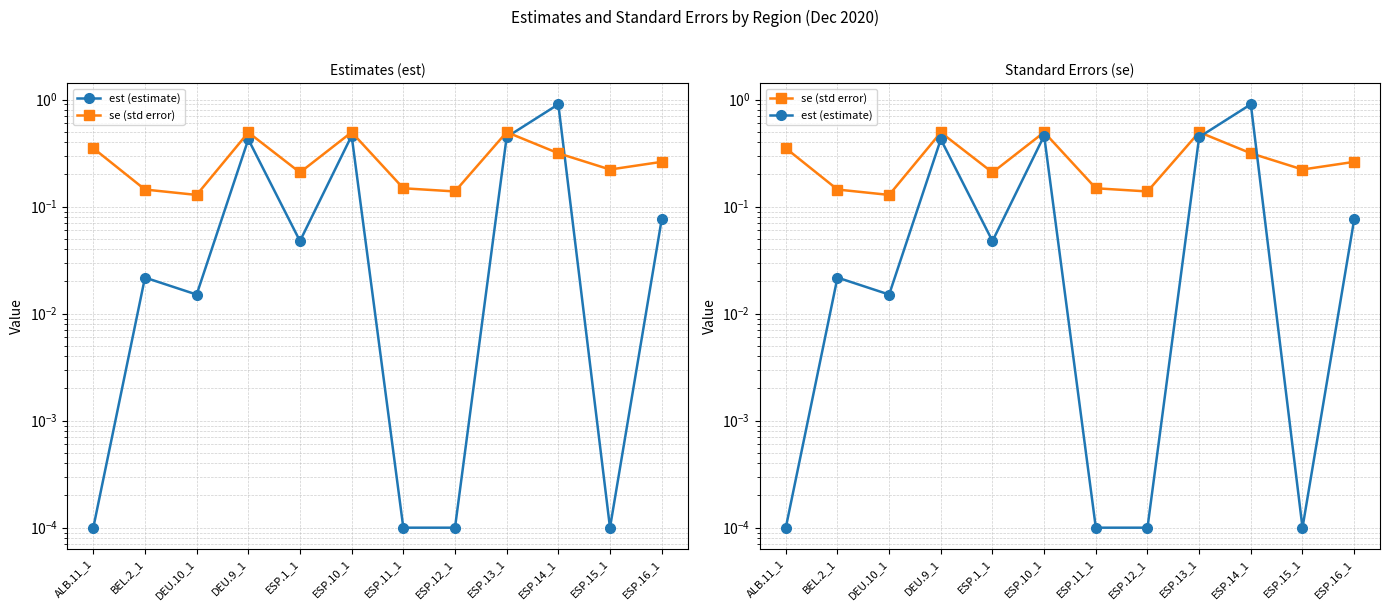

At which label does se (std error) reach its minimum?

DEU.10_1